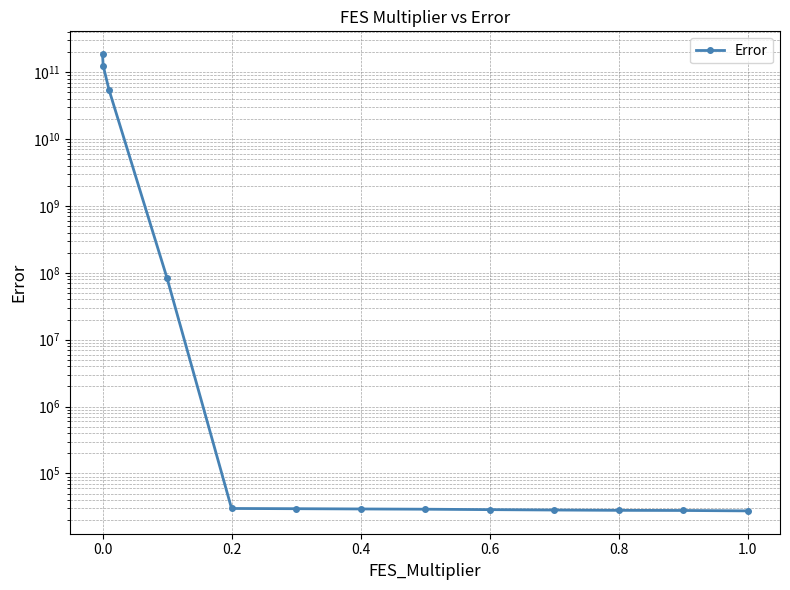

What is the smallest value displayed?

27569.3